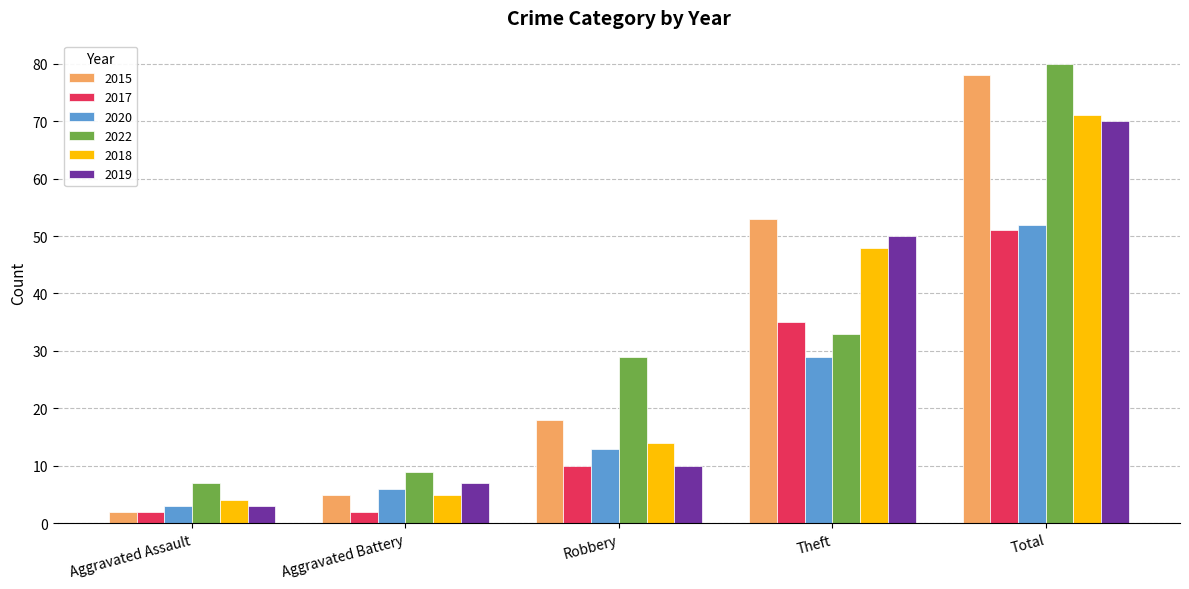

What is the maximum value for 2017?

51